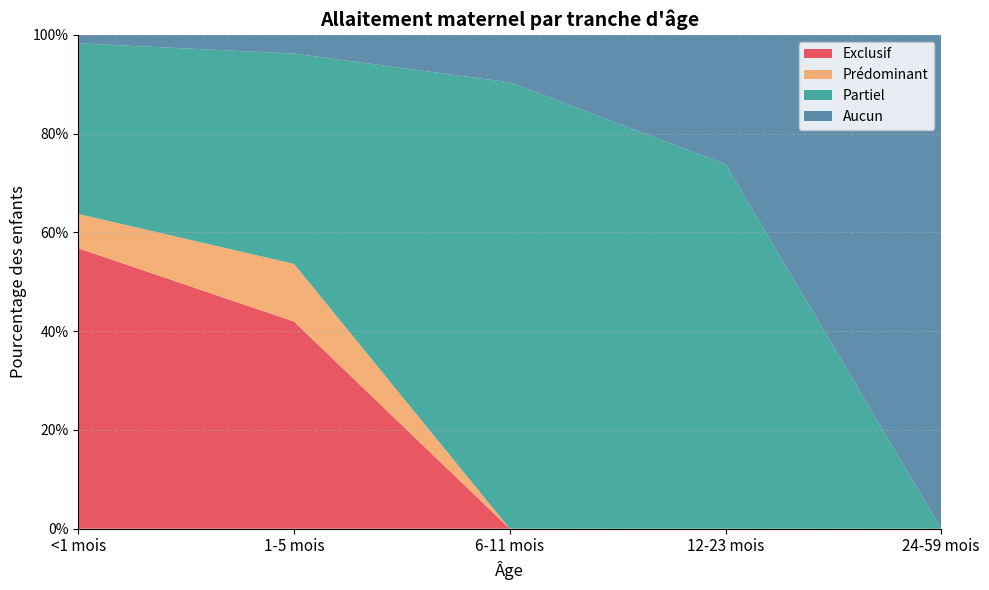

Reading left to right, list all the values displayed in this chart.

Exclusif: 0.6	0.4	0.0	0.0	0.0
Prédominant: 0.1	0.1	0.0	0.0	0.0
Partiel: 0.3	0.4	0.9	0.7	0.0
Aucun: 0.0	0.0	0.1	0.3	1.0